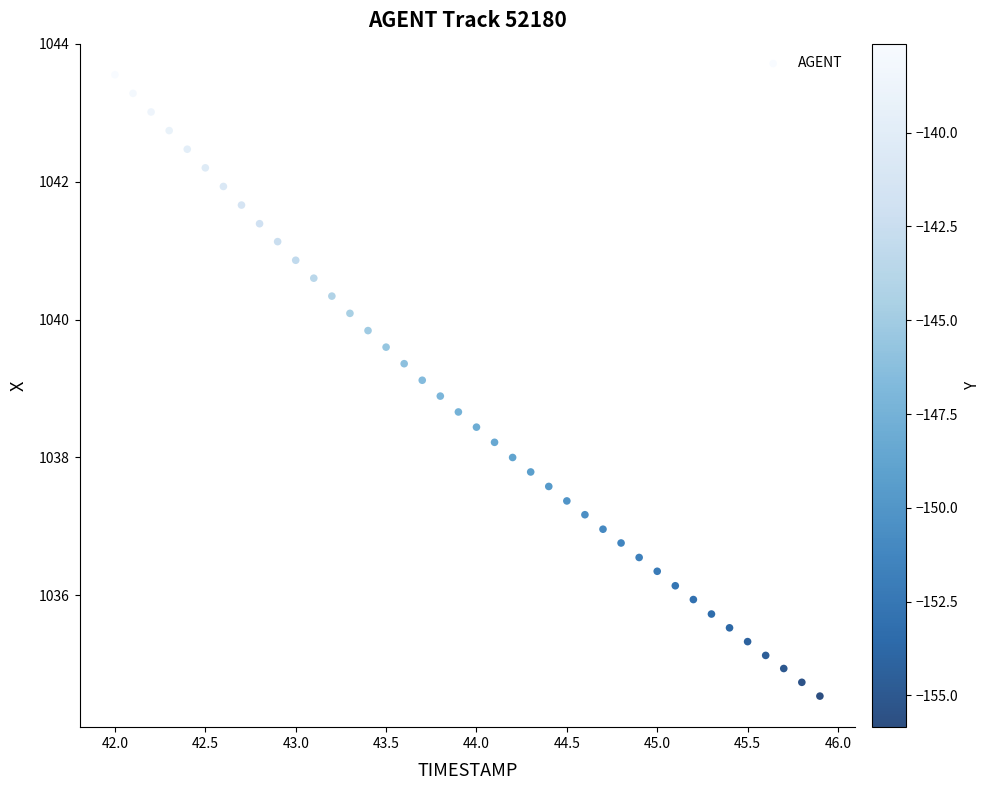

What is the range of X values (max minus min)?

3.9